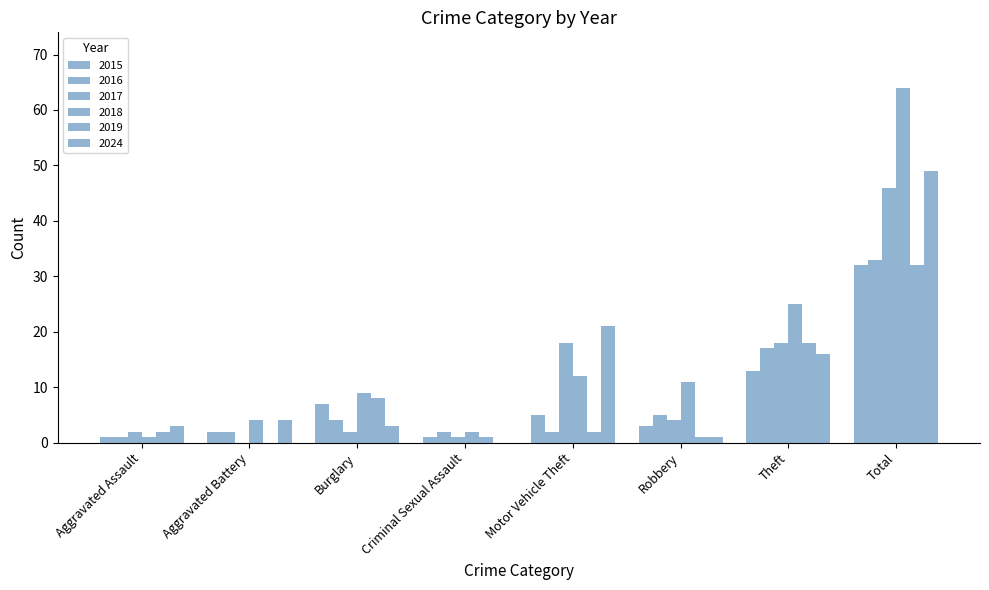

Is it true that 2019 equals -21 at Aggravated Battery?

False